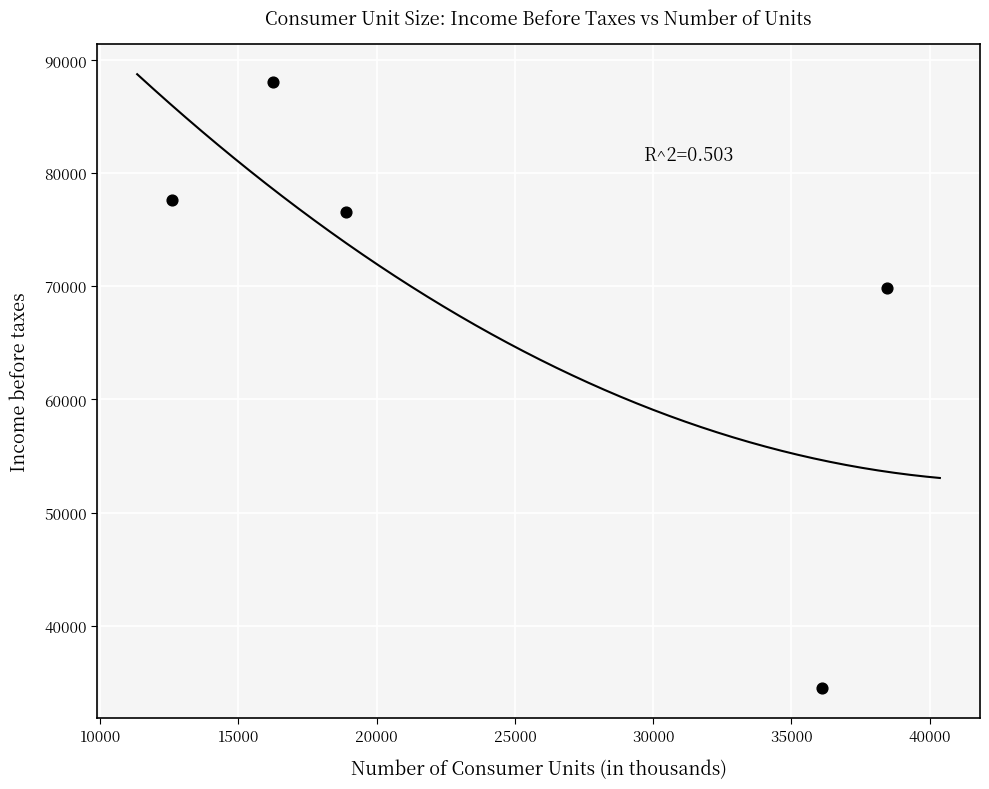

What is the average X value?

24457